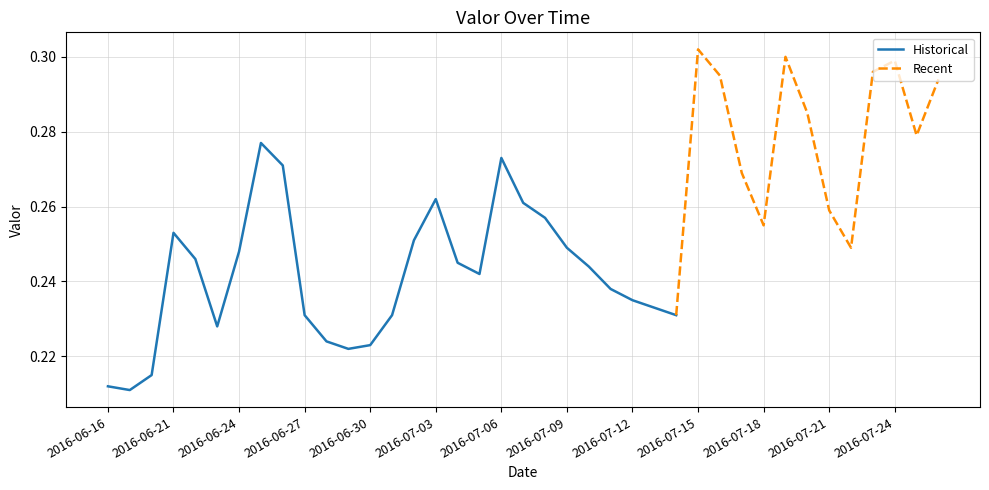

How many categories are shown in the chart?

39